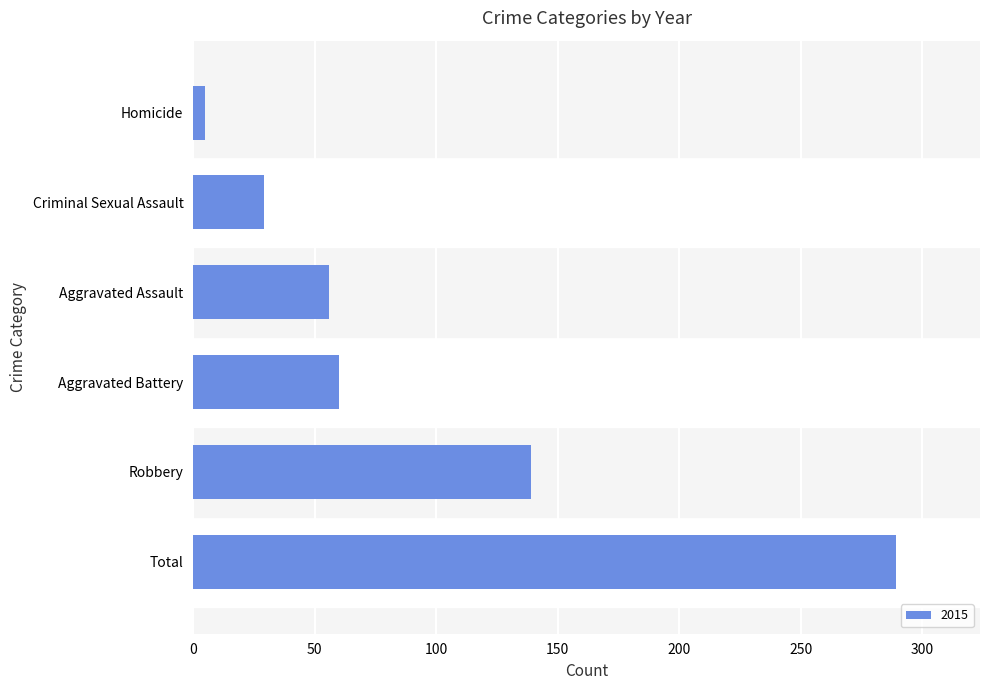

Reading bottom to top, what are all the values shown in this chart?

289	139	60	56	29	5